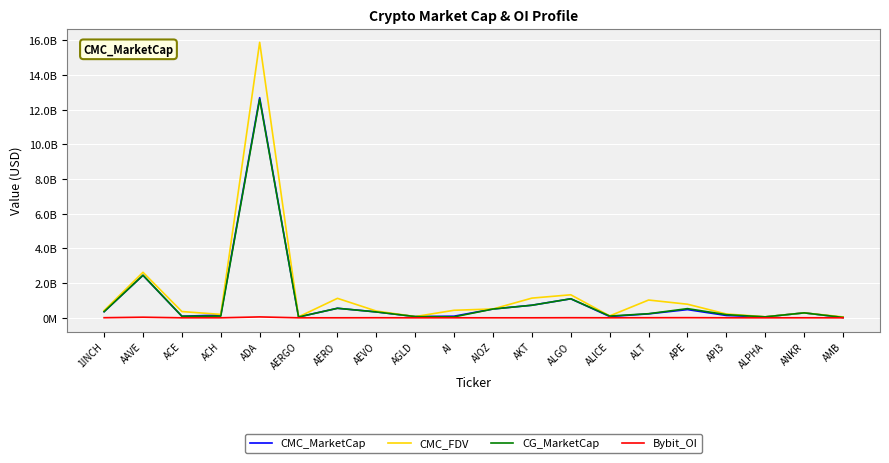

Reading right to left, transcribe all the data shown in this chart.

CMC_MarketCap: 25013641.4	285441926.9	55363017.3	134899038.6	475001021.9	229178913.5	75697876.9	1097307868.8	726892011.0	510671547.2	94916924.5	72114514.9	340876319.1	551542024.0	49383915.9	12697976669.9	161553046.1	91997030.1	2451843368.2	355675744.4
CMC_FDV: 51694443.6	285441926.9	61789081.9	220199498.3	785260859.8	1026569148.7	111462467.8	1329092409.1	1137503260.1	510671547.2	436399652.7	72114514.9	391293167.3	1124574841.1	55487546.0	15889842388.1	198250124.2	362011851.3	2626582770.7	419915788.5
CG_MarketCap: 22633884.0	286187506.0	55402891.0	182268003.0	530484890.0	237119362.0	102897703.0	1099019528.0	725902511.0	507966370.0	56597818.0	72309379.0	340063586.0	549706045.0	49519675.0	12611598246.0	98062152.0	92382531.0	2456974210.0	355835085.0
Bybit_OI: 959895.0	3637968.0	922642.0	3187049.0	9578160.0	6339722.0	3154774.0	6273995.0	1973051.0	2166811.0	2522191.0	1103519.0	5276739.0	2577689.0	1696462.0	53069421.0	2081447.0	1424835.0	36015170.0	6751039.0